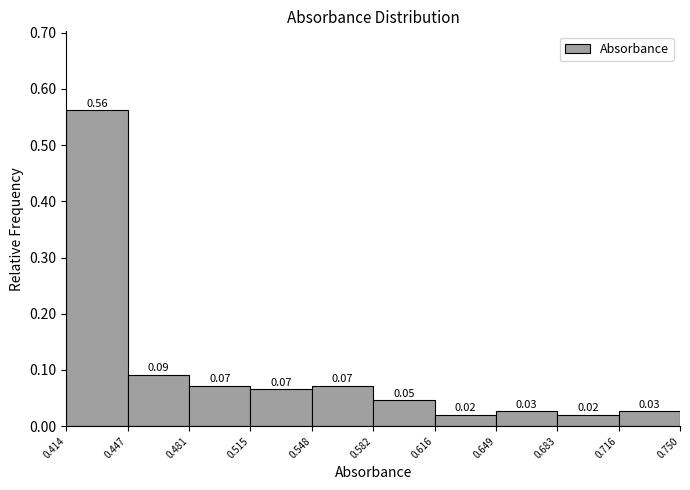

Which range on the x-axis has the tallest bar?

0.414 to 0.447